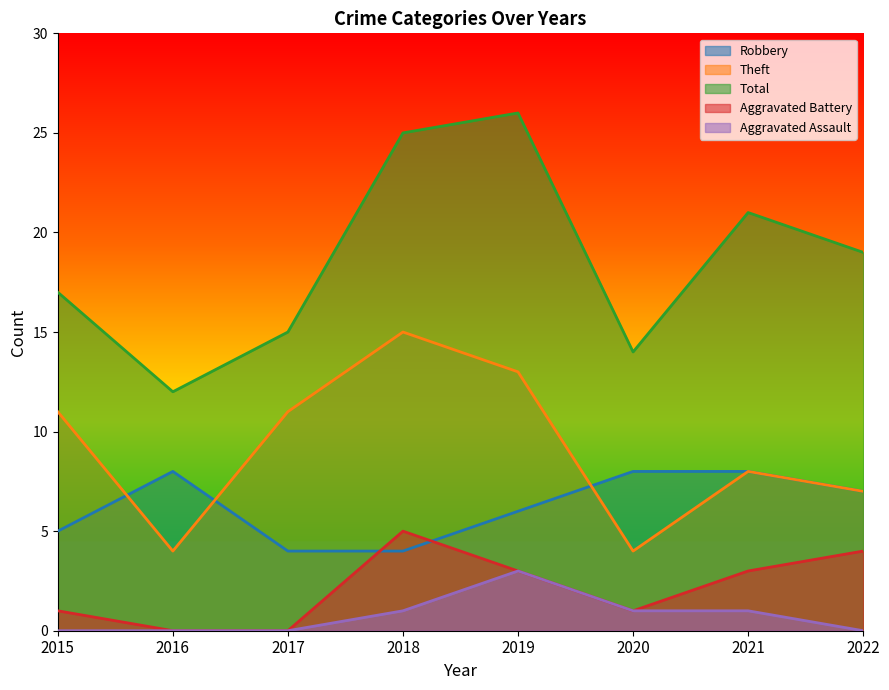

Between 2017 and 2020, which series saw the biggest shift?

Theft